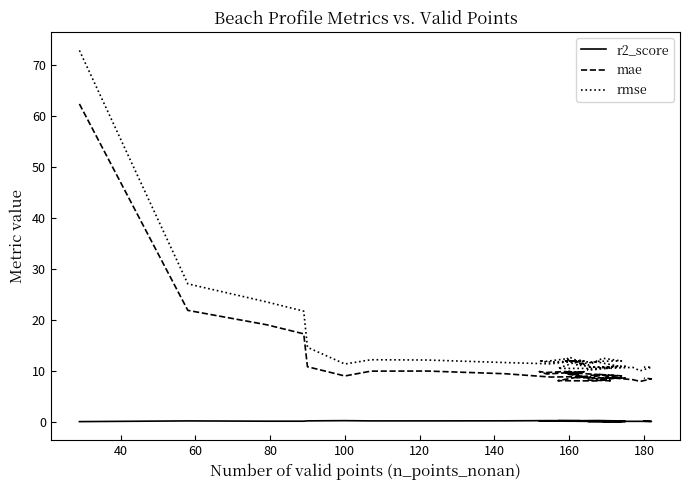

In r2_score, how many points are higher than both neighbors (excluding endpoints)?

12